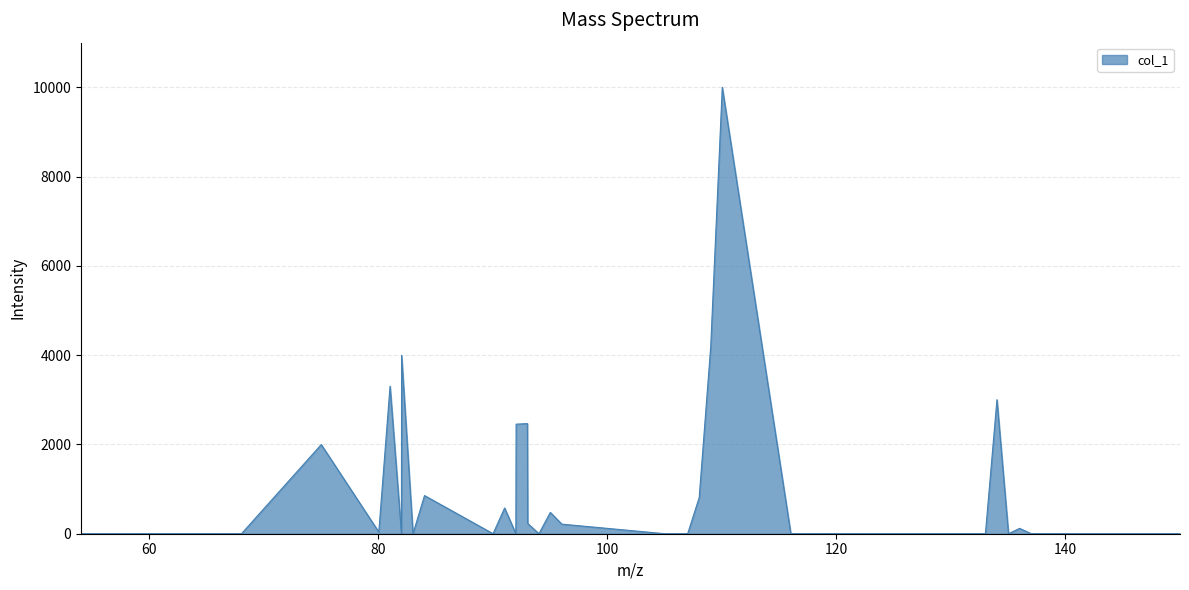

How many distinct data groups are displayed?

1